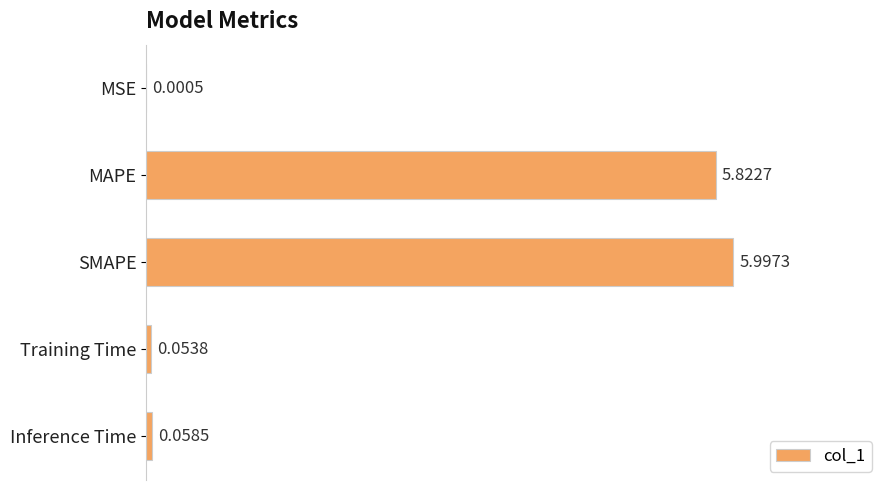

What is the ratio of the value at SMAPE to the value at MAPE?

1.0